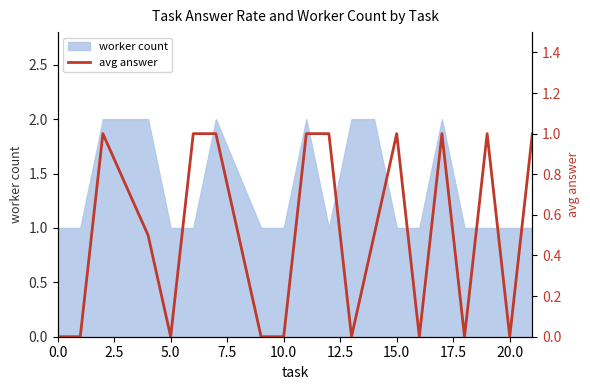

What is the difference between the maximum and second lowest values?

1.0